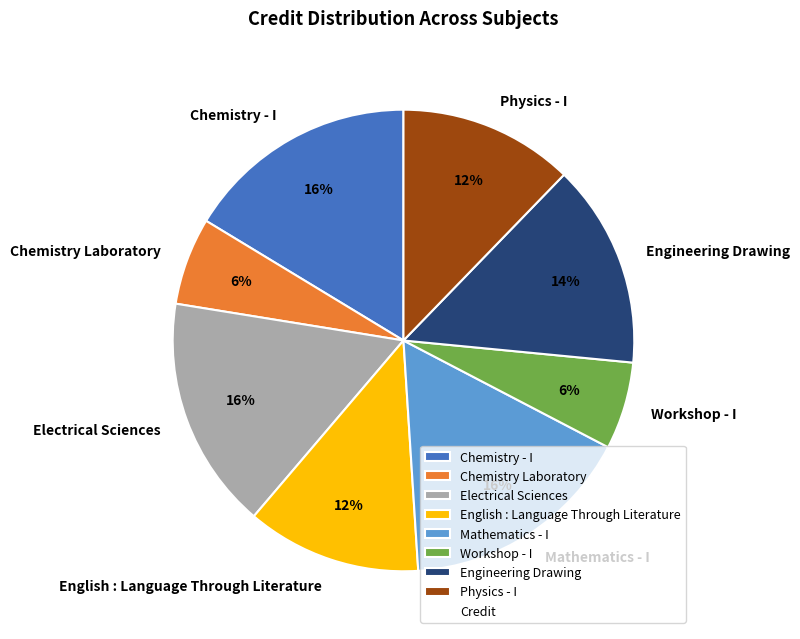

Between Chemistry - I and Engineering Drawing, which is larger?

Chemistry - I